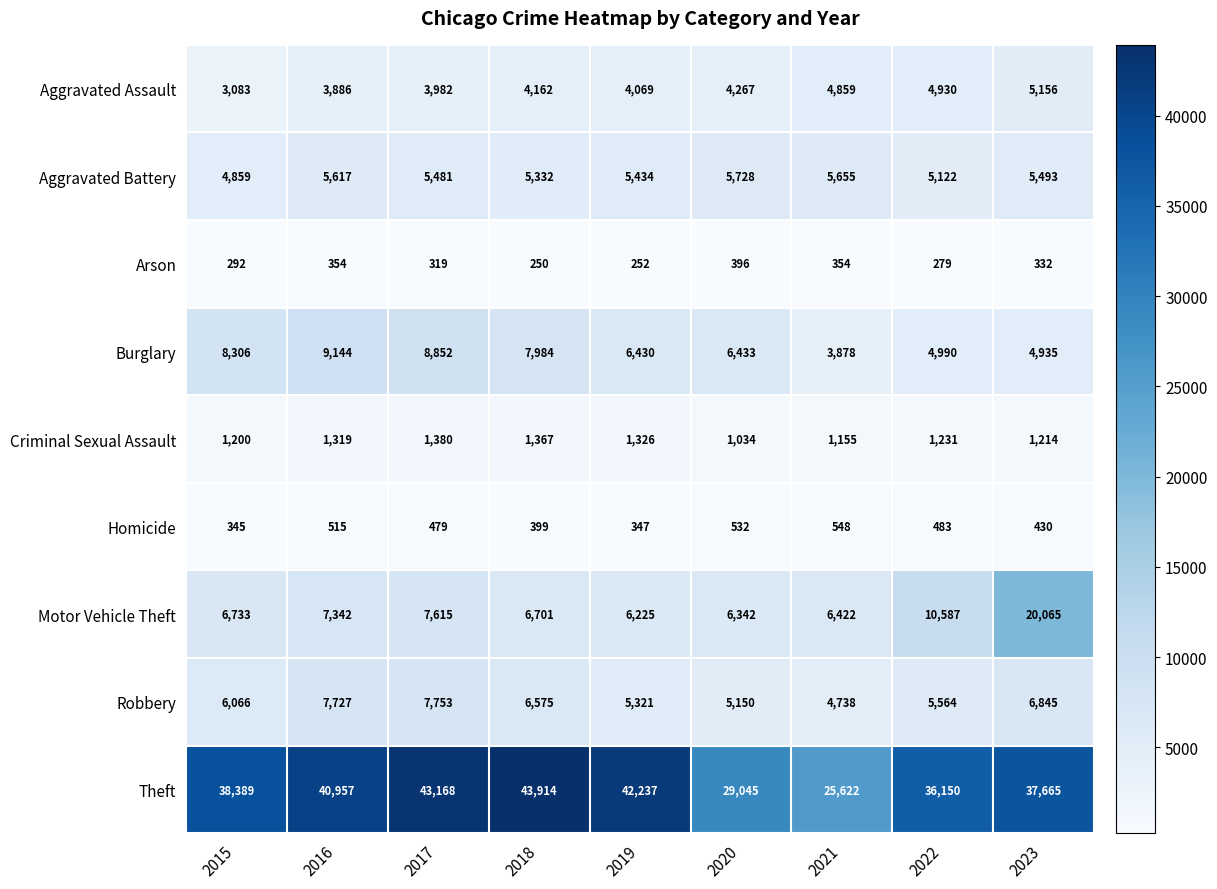

What value does the Arson series have at 2019, to the nearest 5?

250